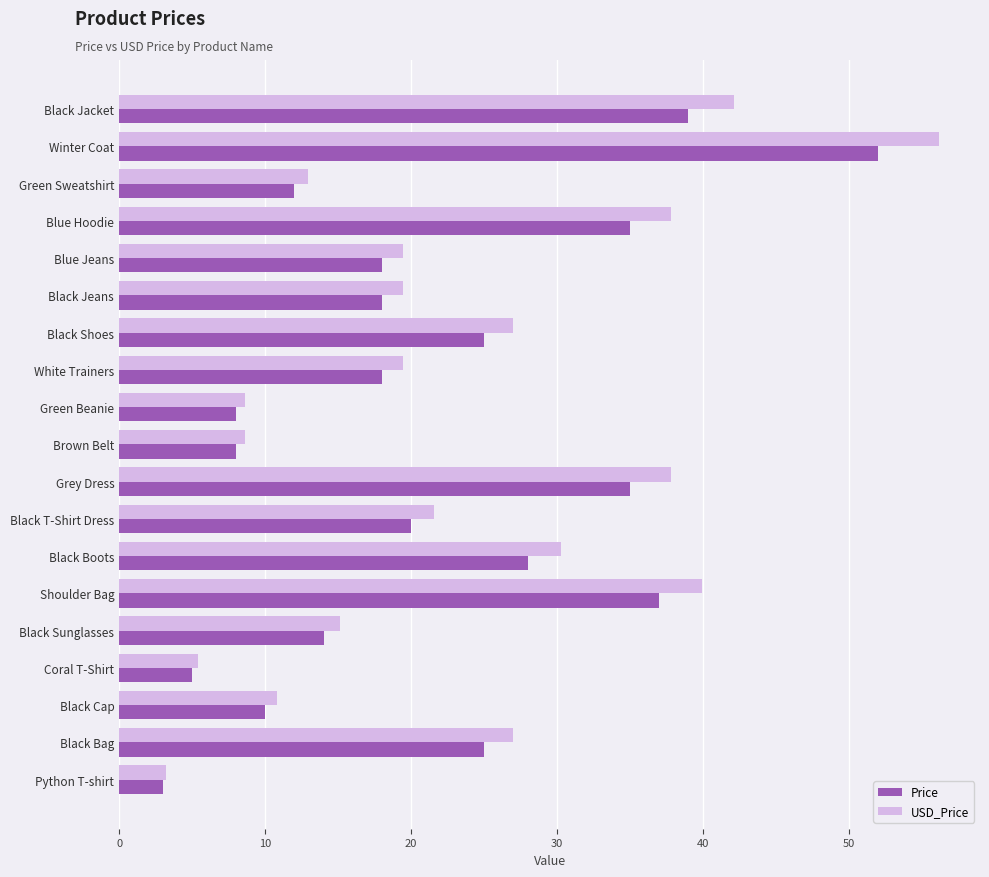

The value of USD_Price at Black Bag is 6.9. True or false?

False